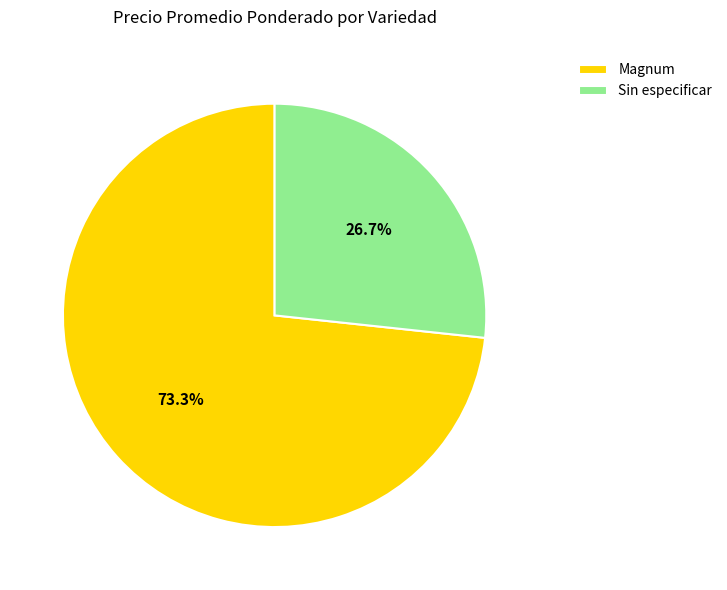

Approximately how many times larger is the value at Sin especificar compared to Magnum?

0.4